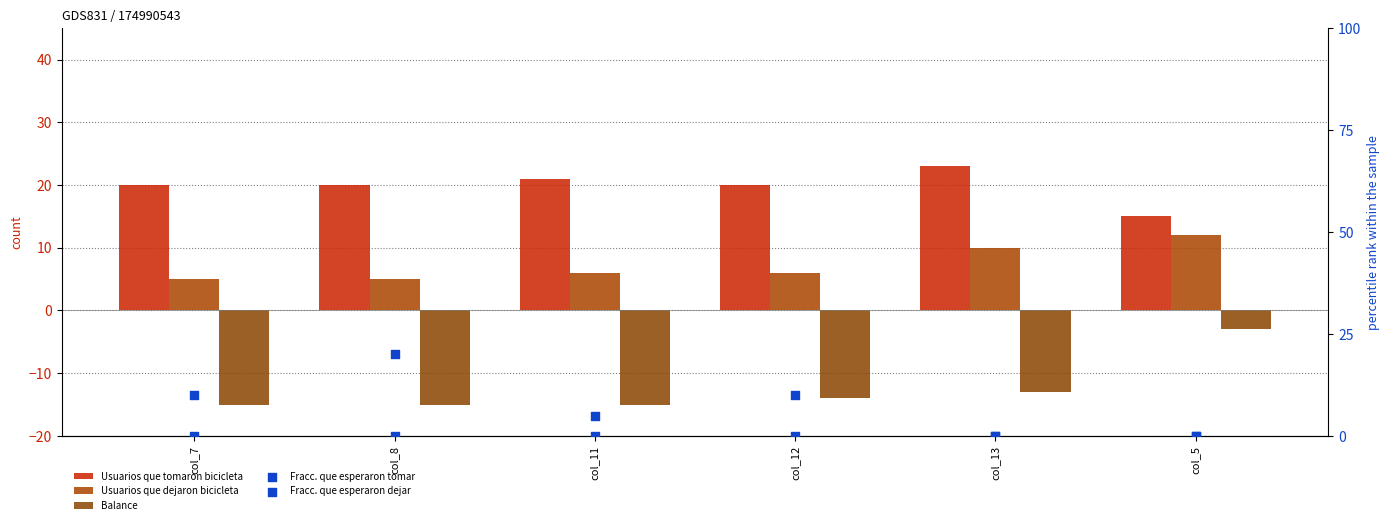

What are all the series names shown in the legend?

Usuarios que tomaron bicicleta, Usuarios que dejaron bicicleta, Balance, Fracc. que esperaron tomar, Fracc. que esperaron dejar